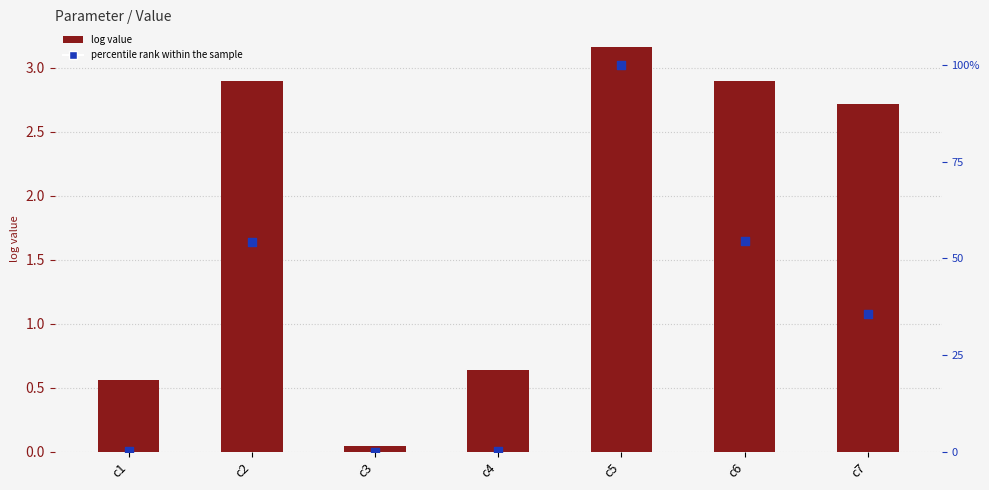

Which series has the largest total across all categories?

percentile rank within the sample